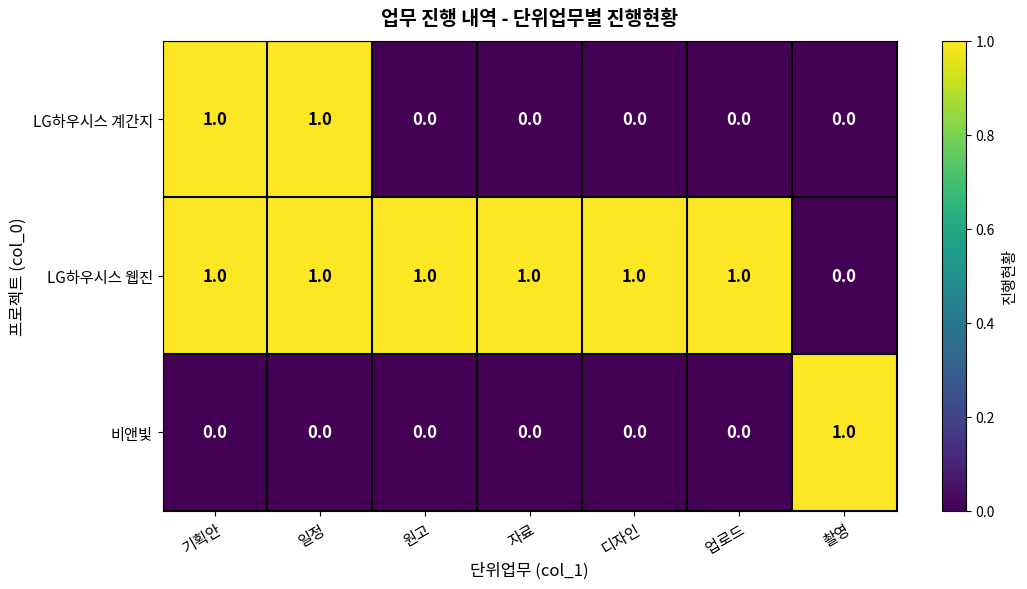

How many LG하우시스 웹진 values are between 1 and 2?

6